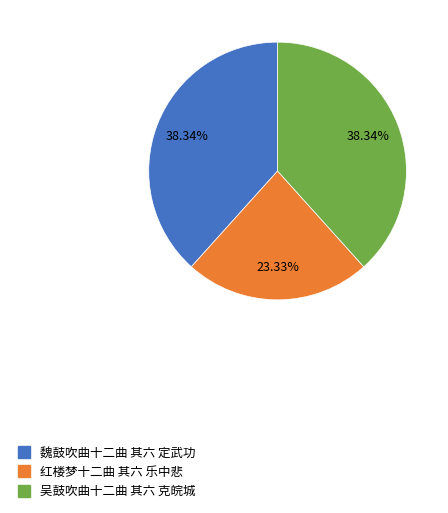

Count the number of slices in the pie.

3